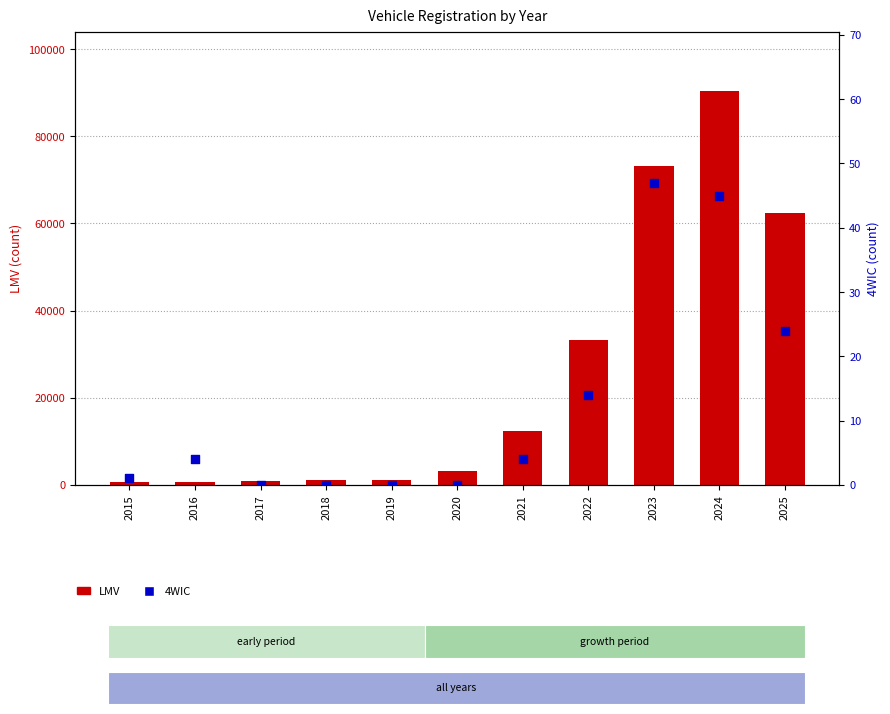

Which series reaches the maximum Y coordinate?

LMV